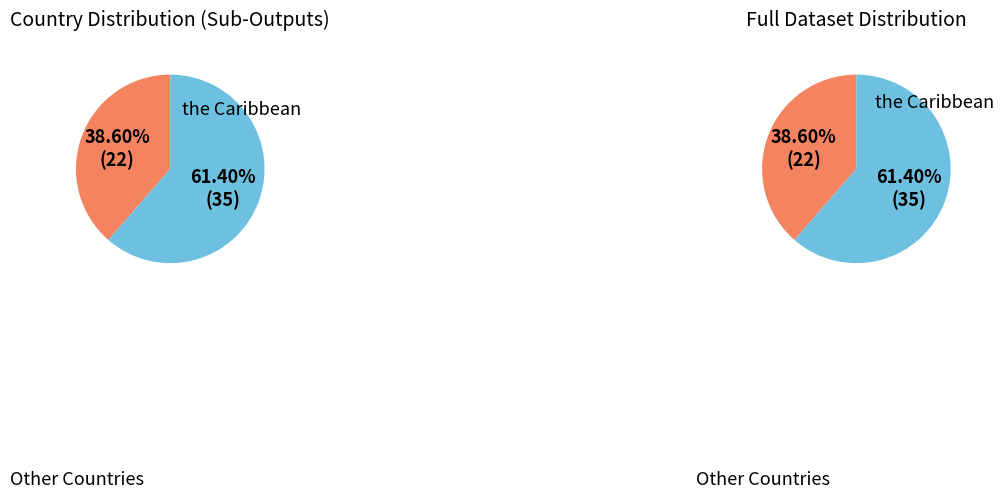

Does any single category account for the majority?

Yes